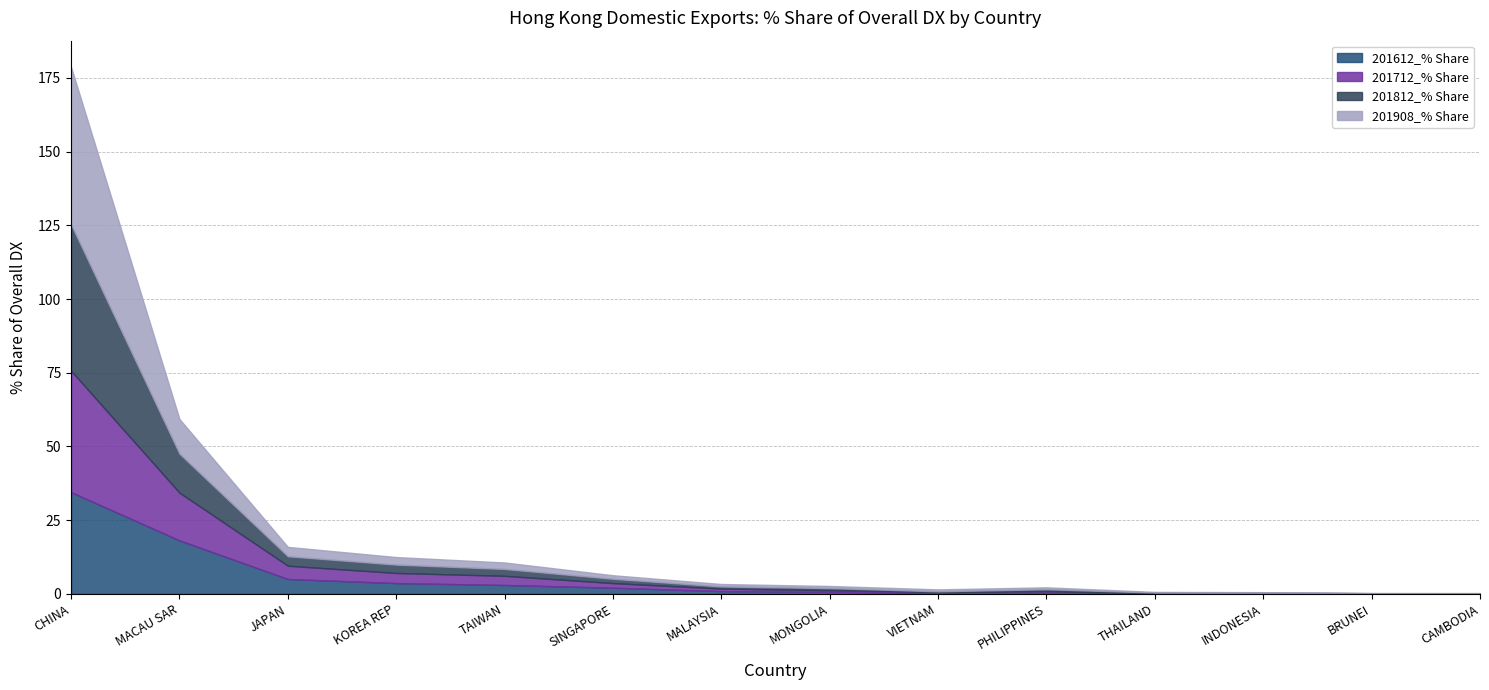

Which has a higher value, VIETNAM or KOREA REP?

KOREA REP